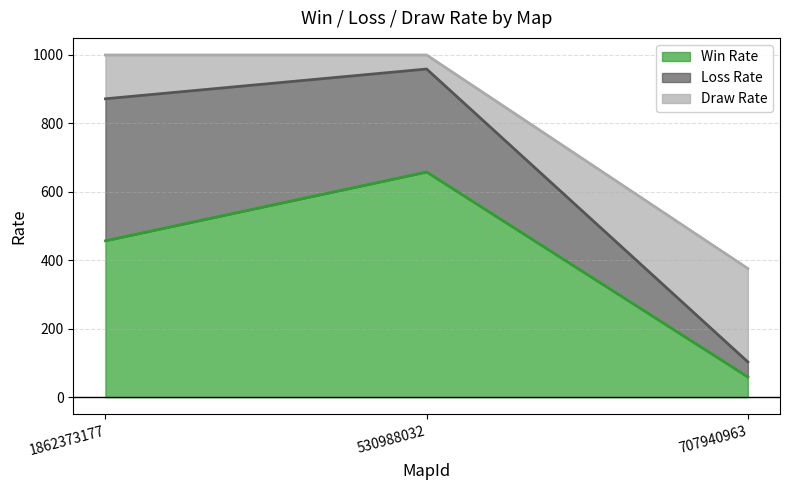

At which label does Loss Rate first exceed 301?

1862373177